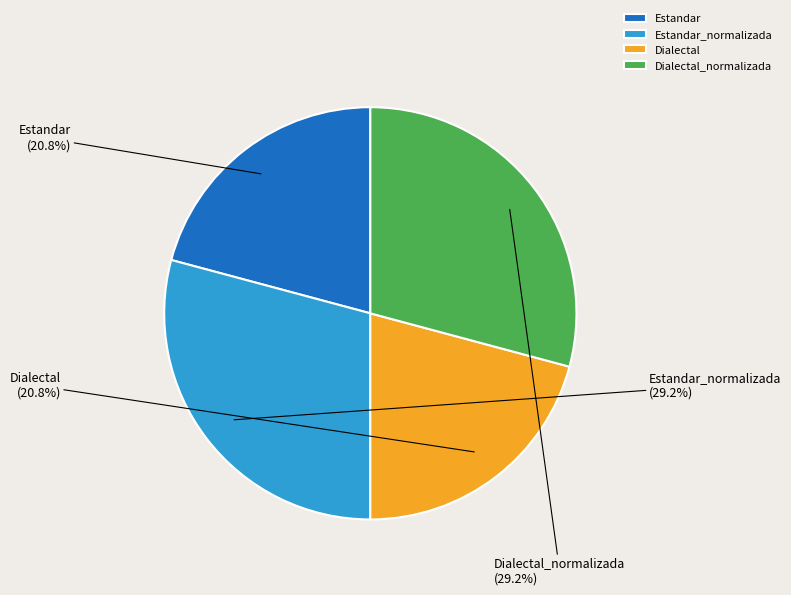

The Dialectal_normalizada slice represents 17% of the pie. True or false?

False